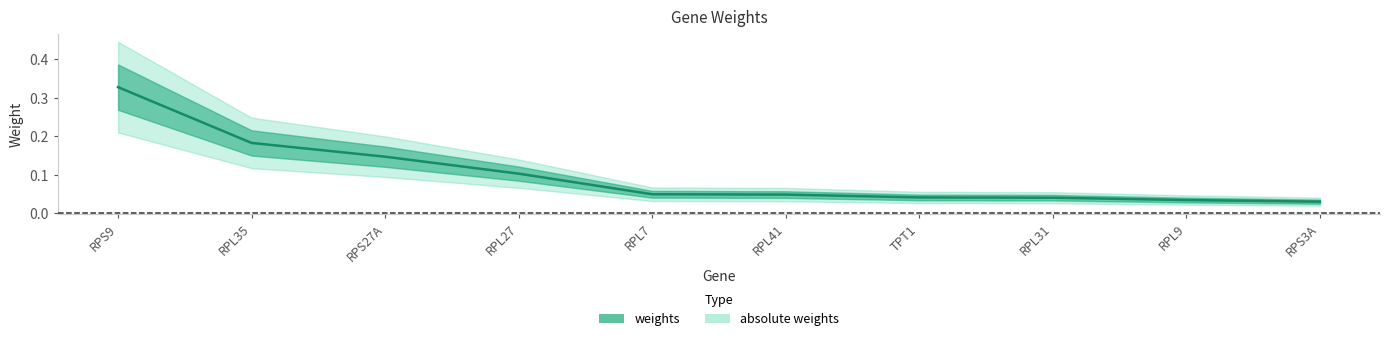

True or false: the data shows 0.0 at TPT1.

True